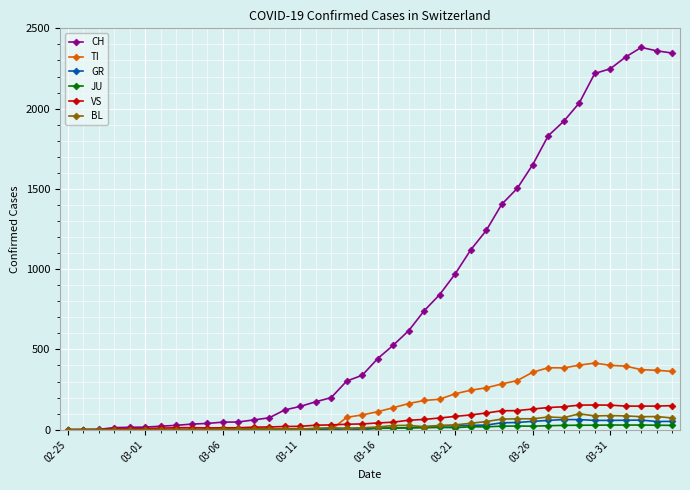

What is the greatest value displayed?

2381